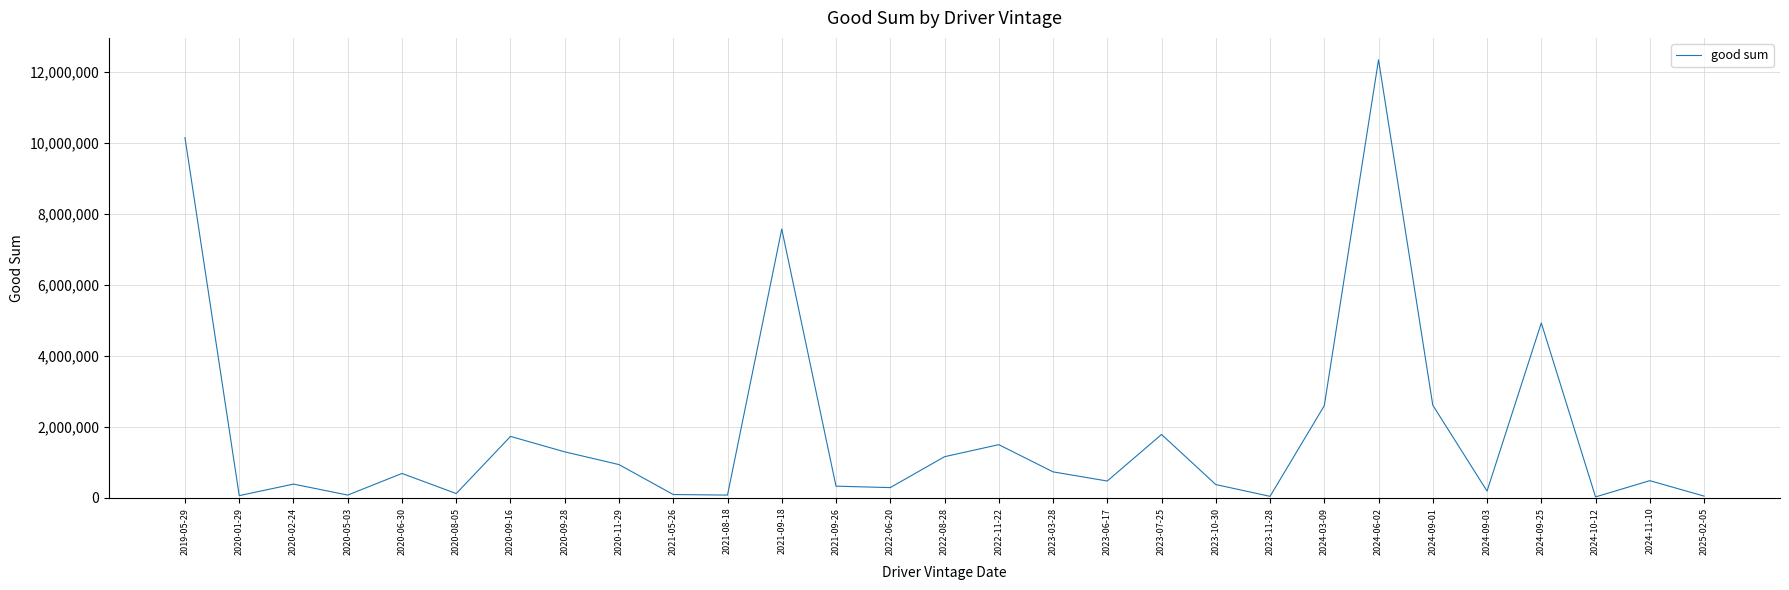

At which category does the chart reach its peak across all series?

2024-06-02